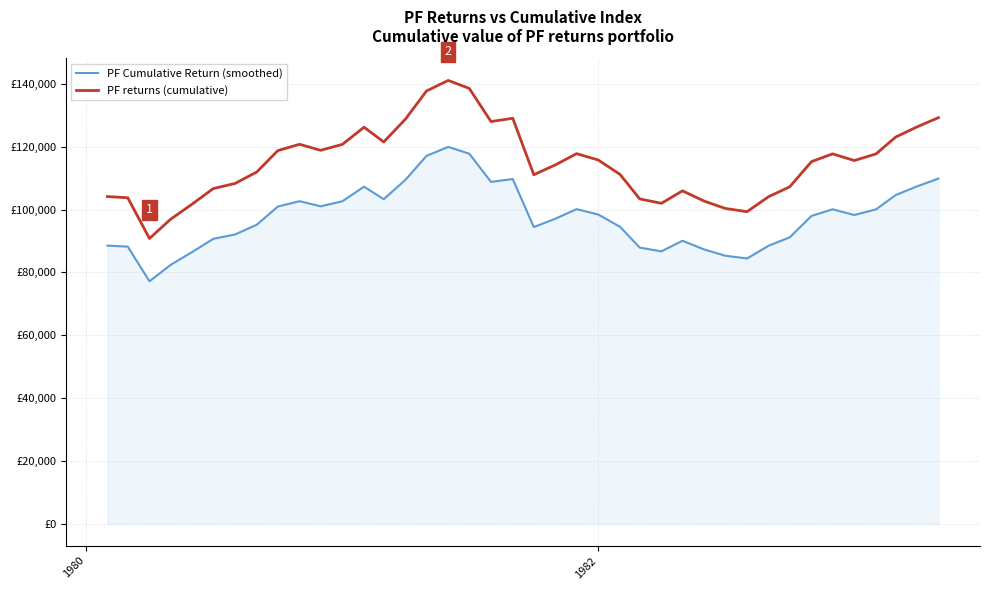

Rank the series by their maximum value, from lowest to highest.

PF Cumulative Return (smoothed), PF returns (cumulative)